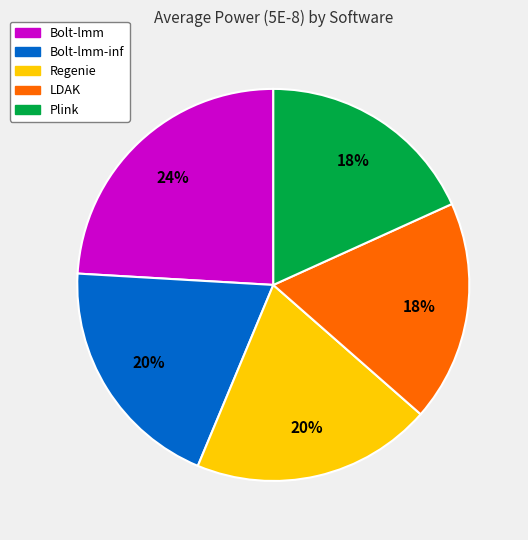

Is there a majority slice in this chart?

No